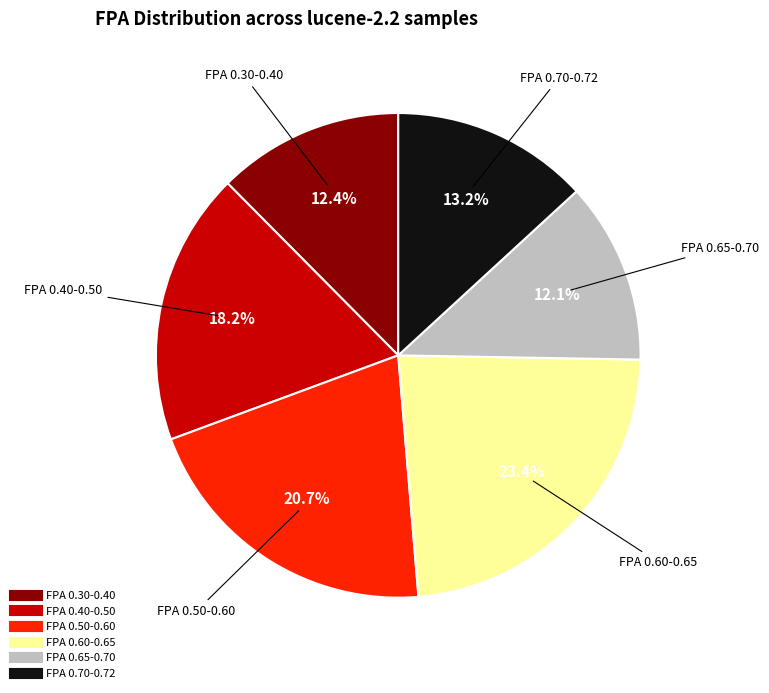

Does any single category account for the majority?

No